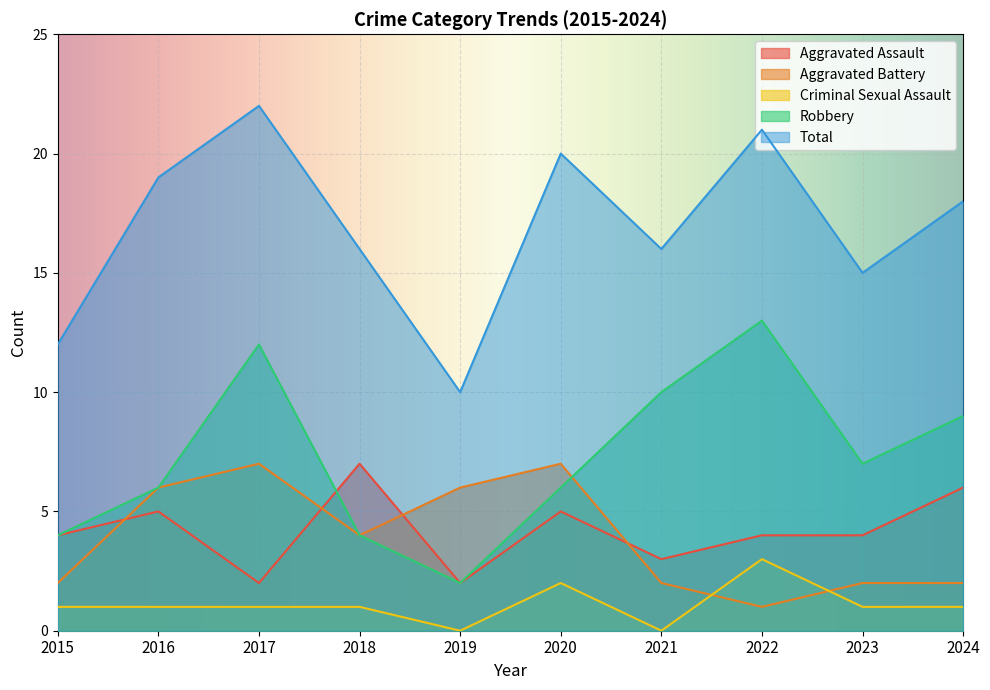

The value of Aggravated Battery at 2017 is 7. True or false?

True